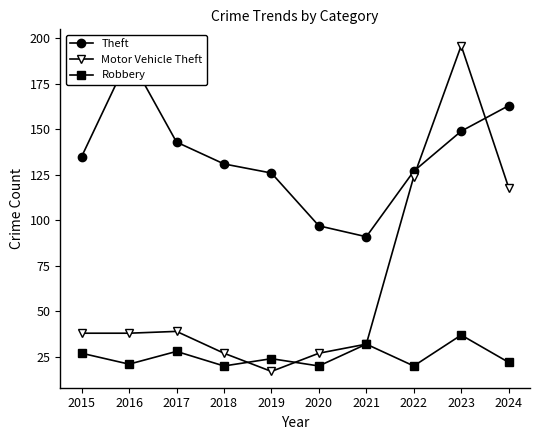

What is the maximum value for Theft?

190